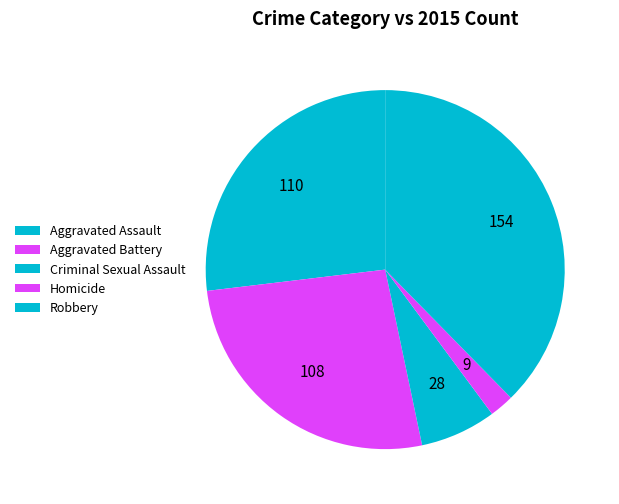

Is there any slice that represents more than half of the pie?

No